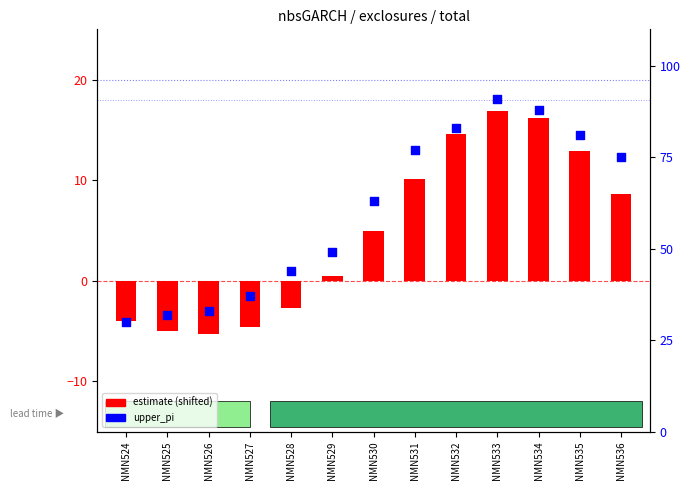

Is the value of upper_pi at NMN527 greater than the value of estimate (shifted) at NMN527?

Yes